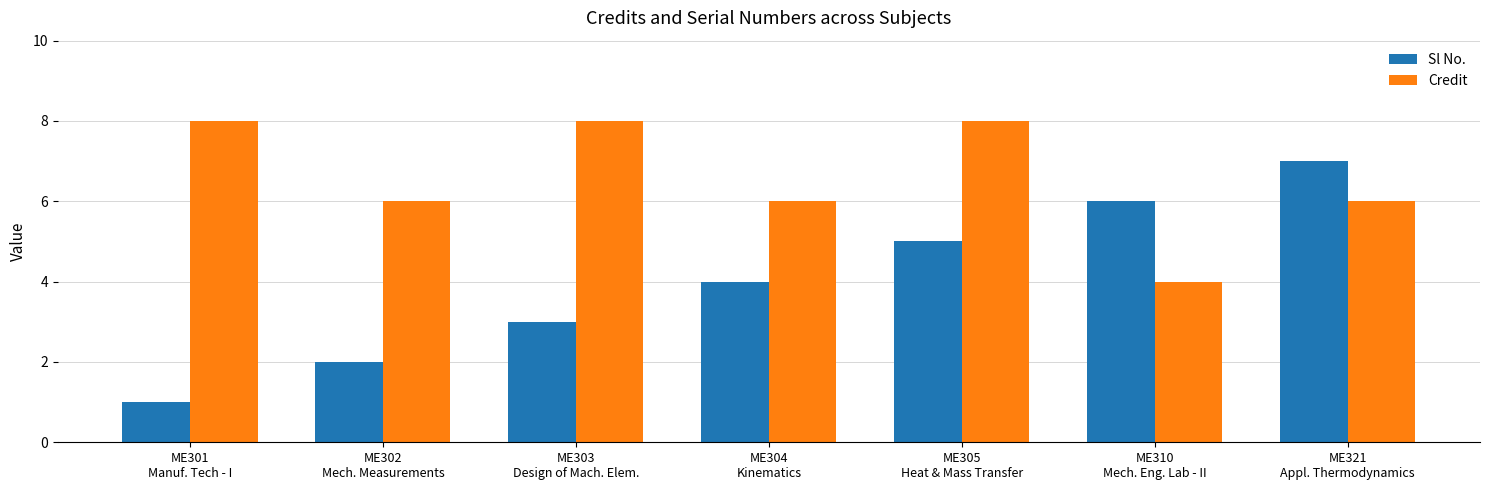

Count the number of categories in the chart.

7